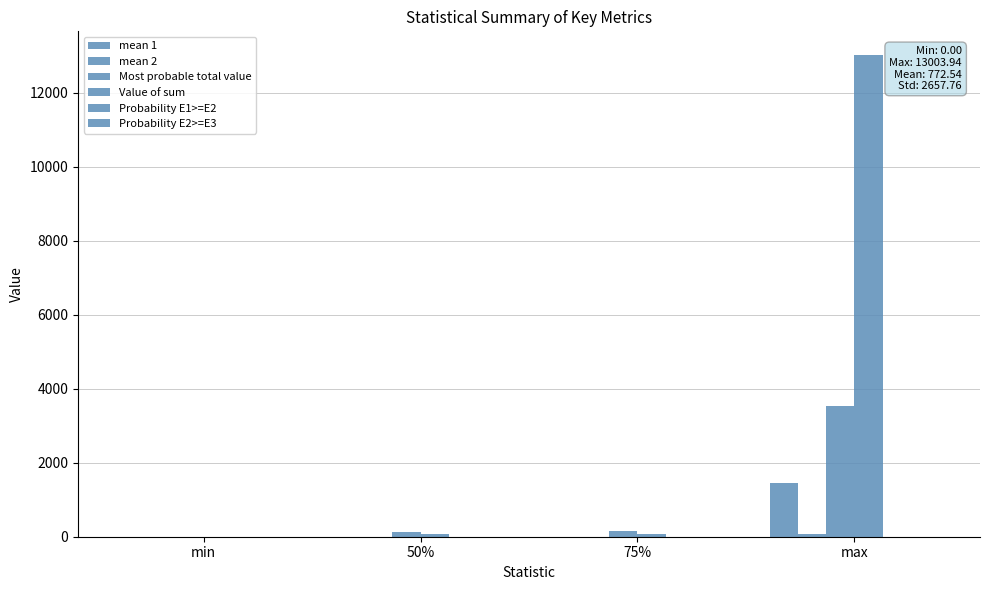

Count the number of data series in this chart.

6